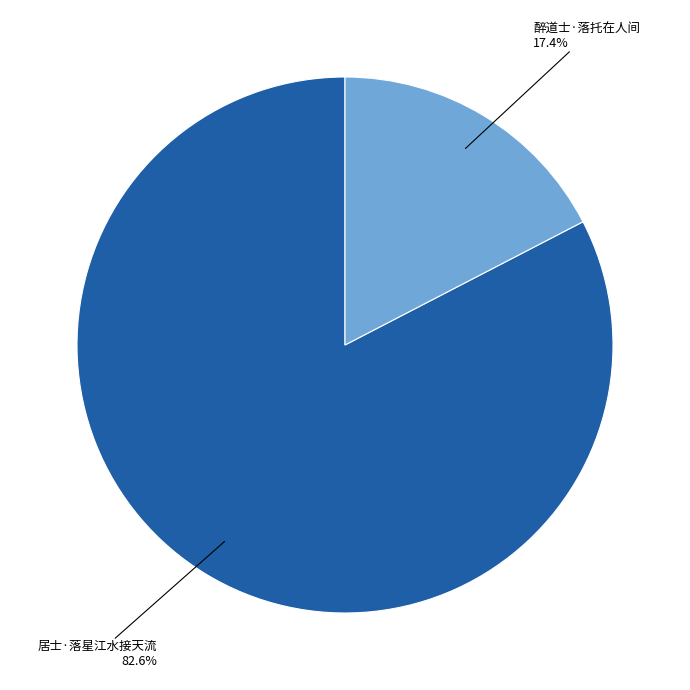

To the nearest percent, what portion does 醉道士·落托在人间 represent?

17%